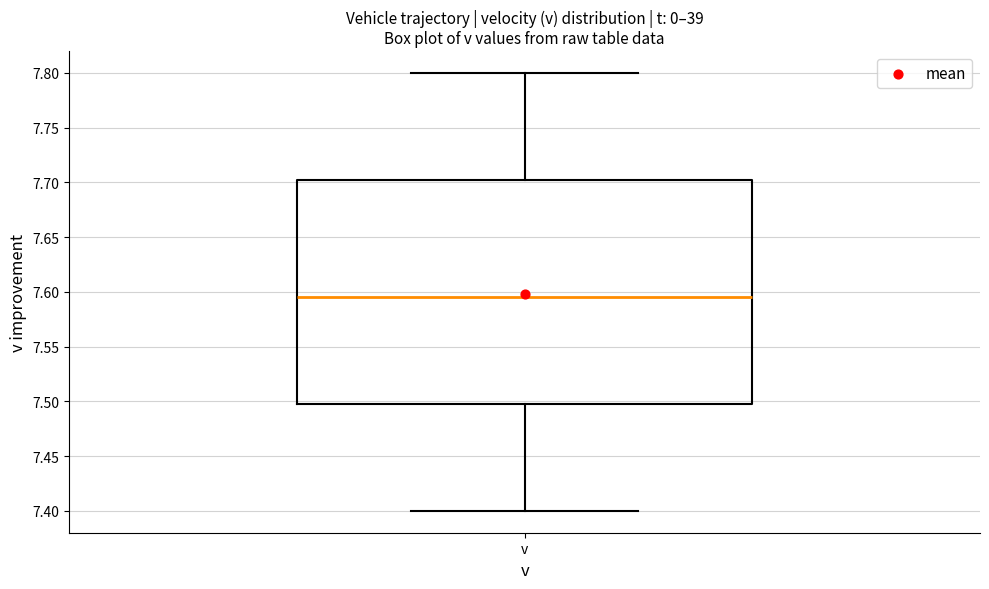

Read this box plot against the y-axis: the position of the median line, the range covered by the box, and the ends of both whiskers. The values are not printed on the chart, so give them approximately, as read against the axis.

median 7.595, box 7.500 to 7.705, whiskers 7.400 to 7.800